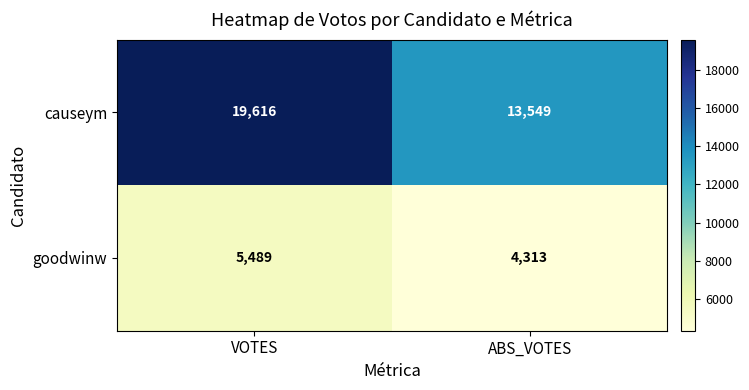

Reading left to right, extract all data points from this chart.

causeym: 19616	13549
goodwinw: 5489	4313